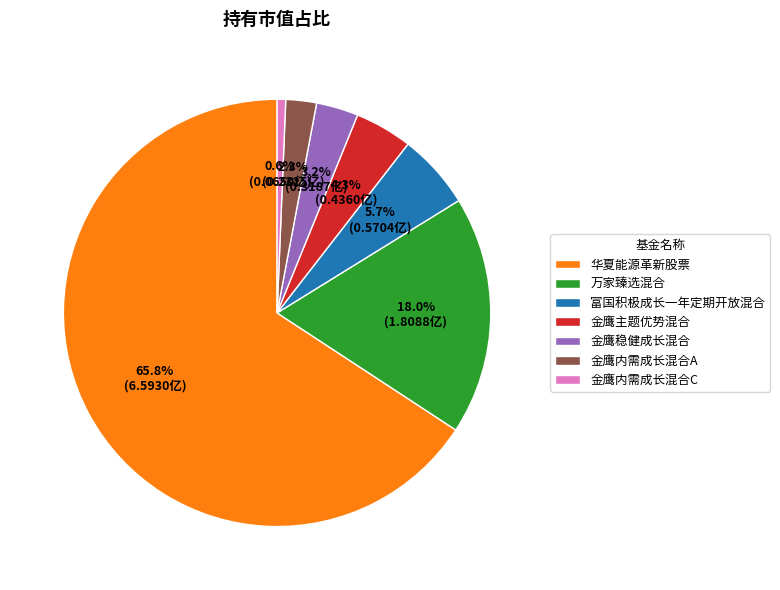

To the nearest percent, what is the combined percentage of 万家臻选混合 and 金鹰内需成长混合A?

20%